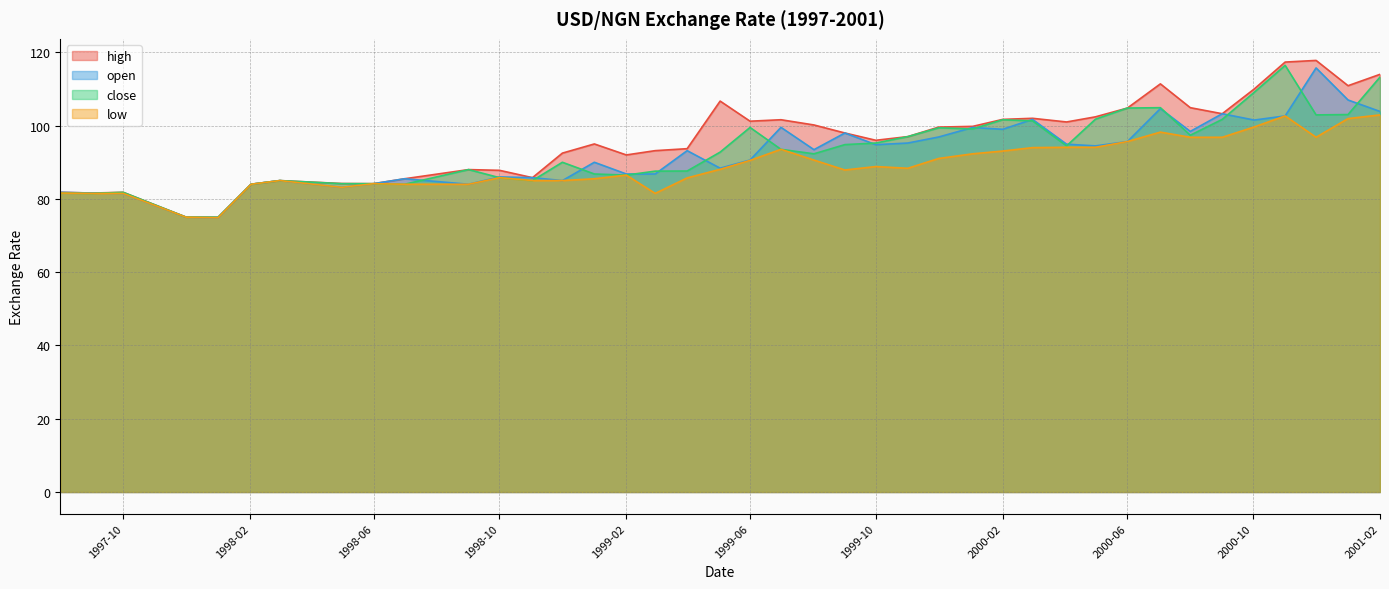

Which label corresponds to the largest value in the chart?

2000-12-01